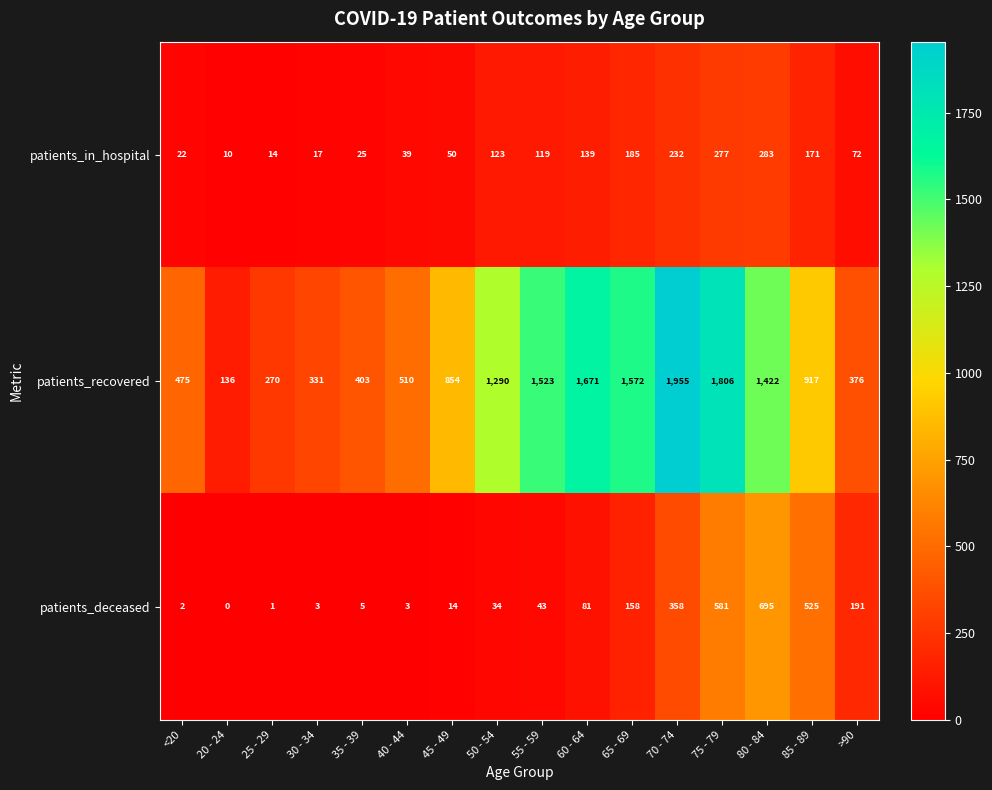

The patients_in_hospital series shows 332 at 65 - 69. True or false?

False